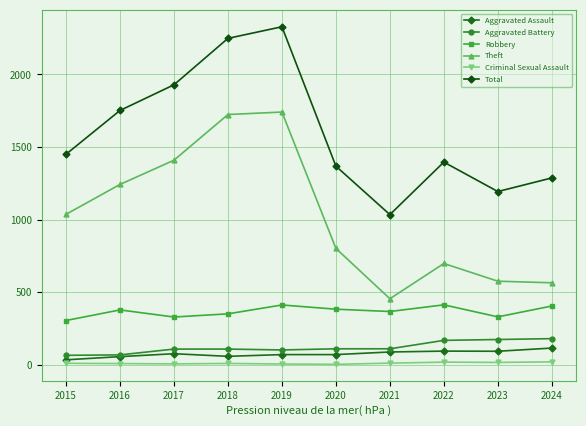

How many lines are shown in the chart?

6